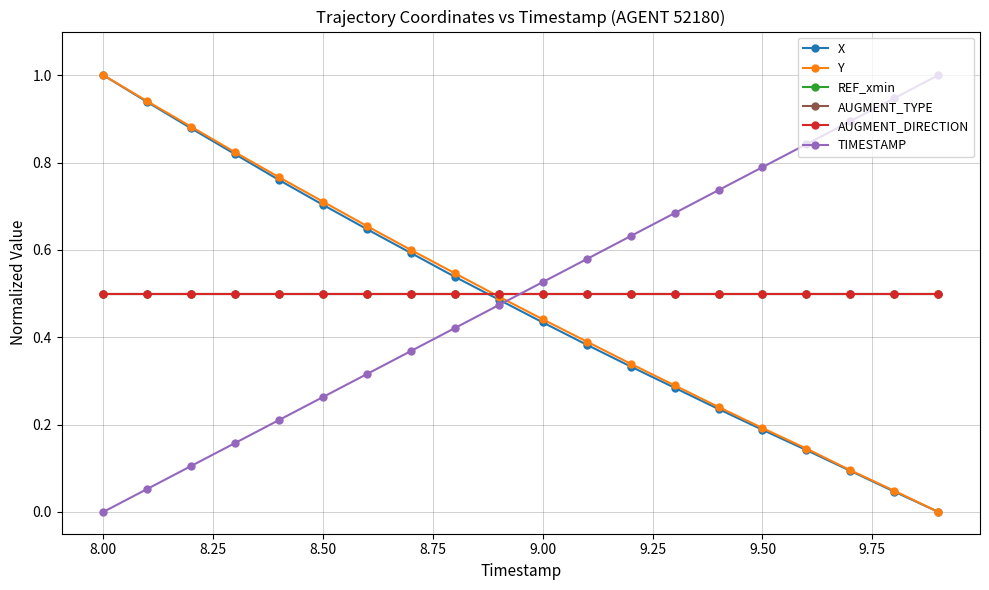

Does the chart have visible grid lines?

Yes